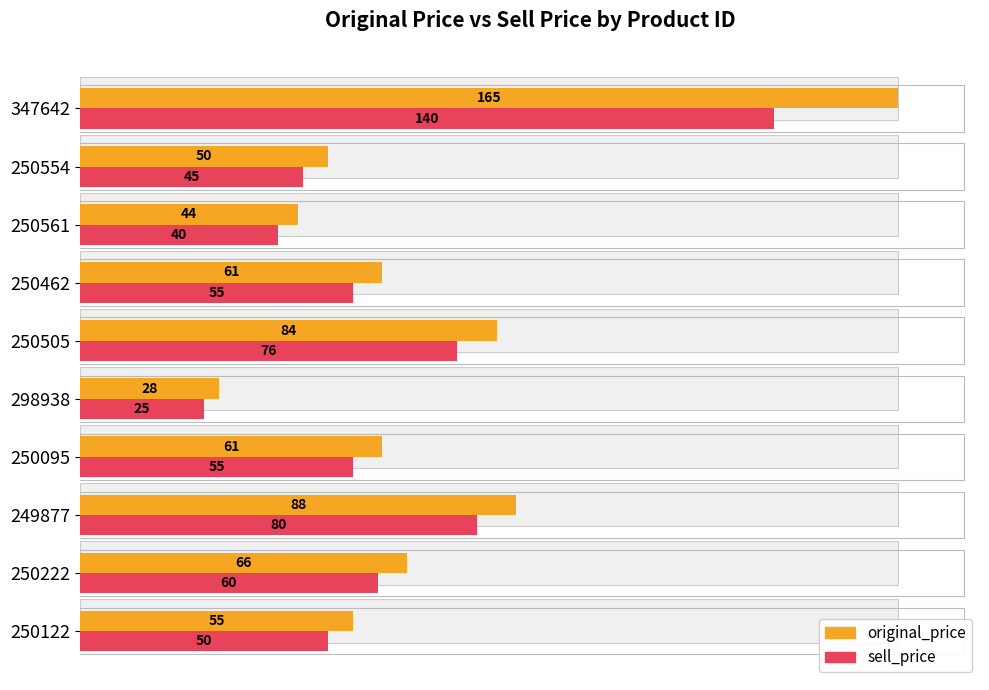

How many values in the original_price series exceed 61?

4